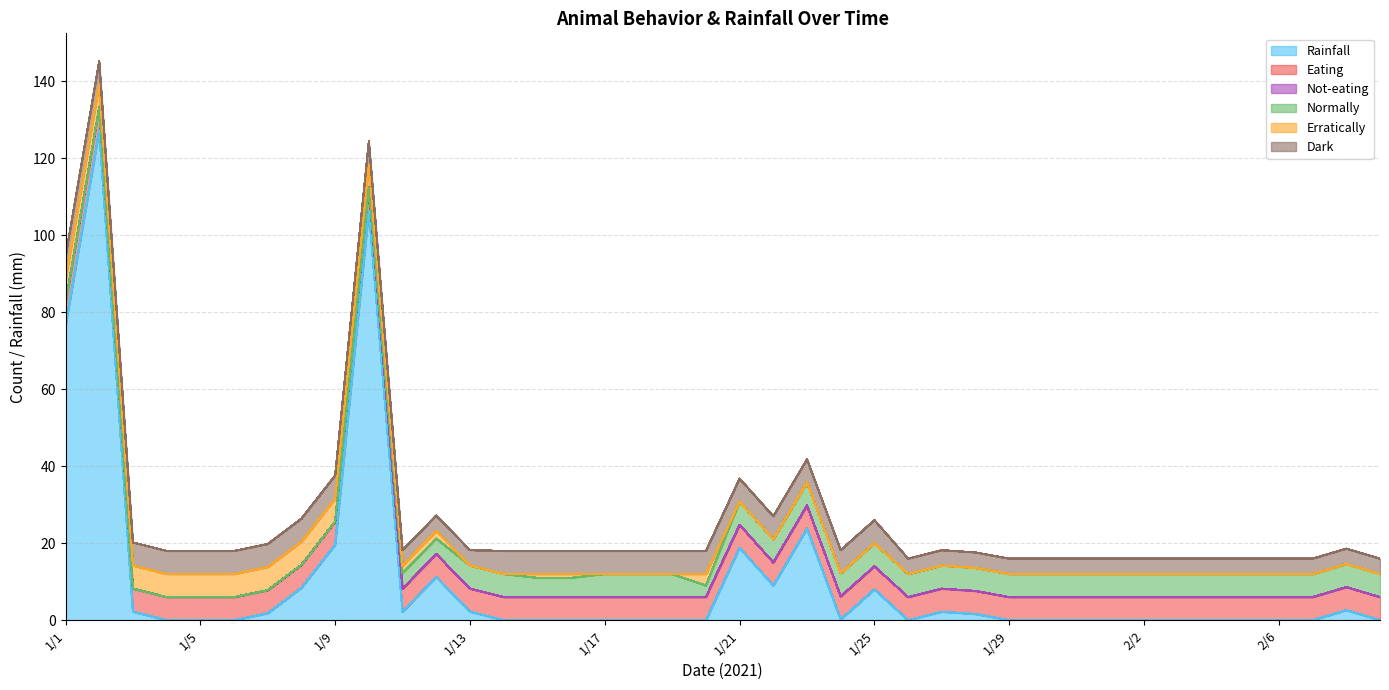

Rank the series by their maximum value, from lowest to highest.

Not-eating, Eating, Normally, Erratically, Dark, Rainfall